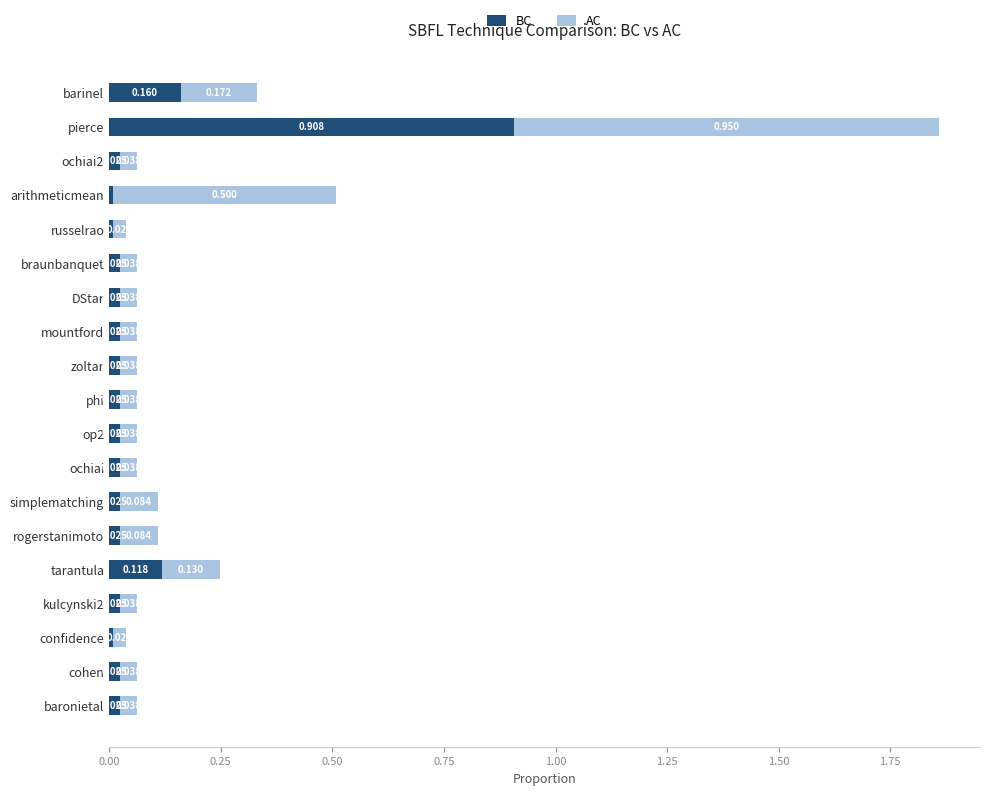

At which category is the sum across all series the highest?

pierce